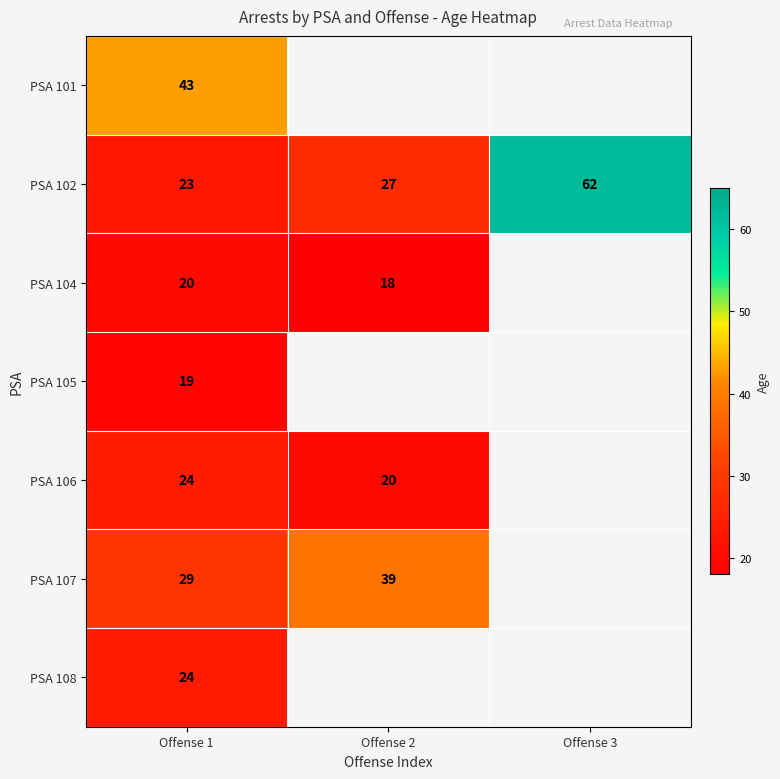

Is it true that PSA 105 equals 25.0 at Offense 1?

False